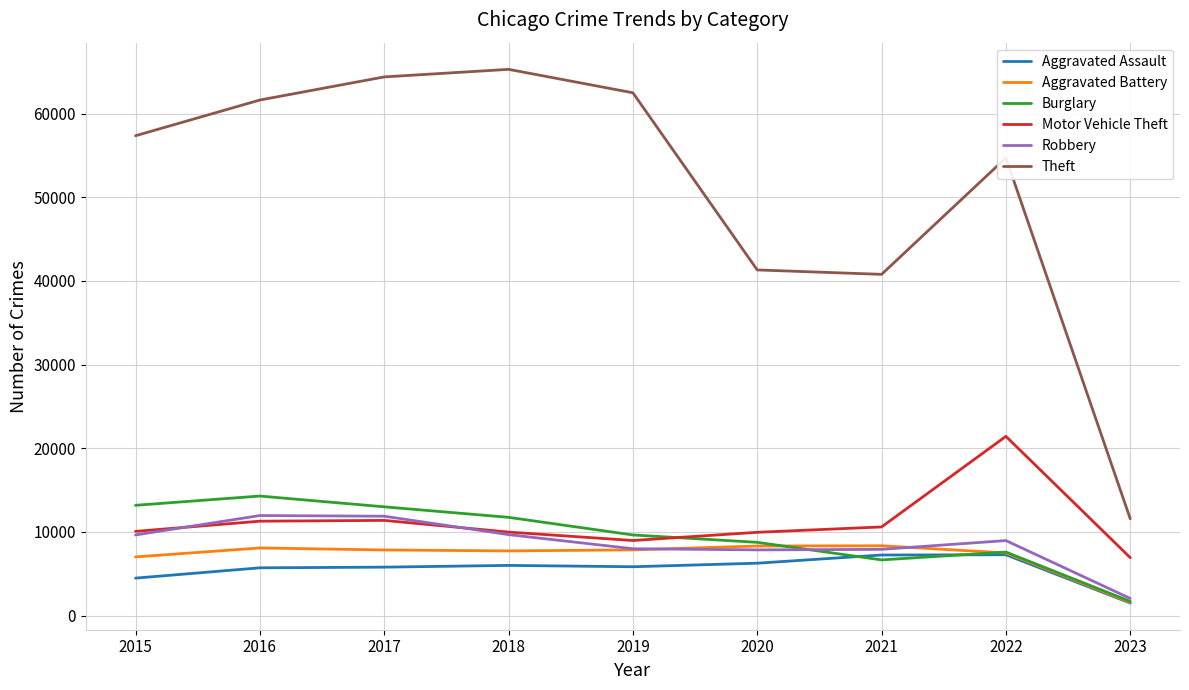

How many lines are shown in the chart?

6